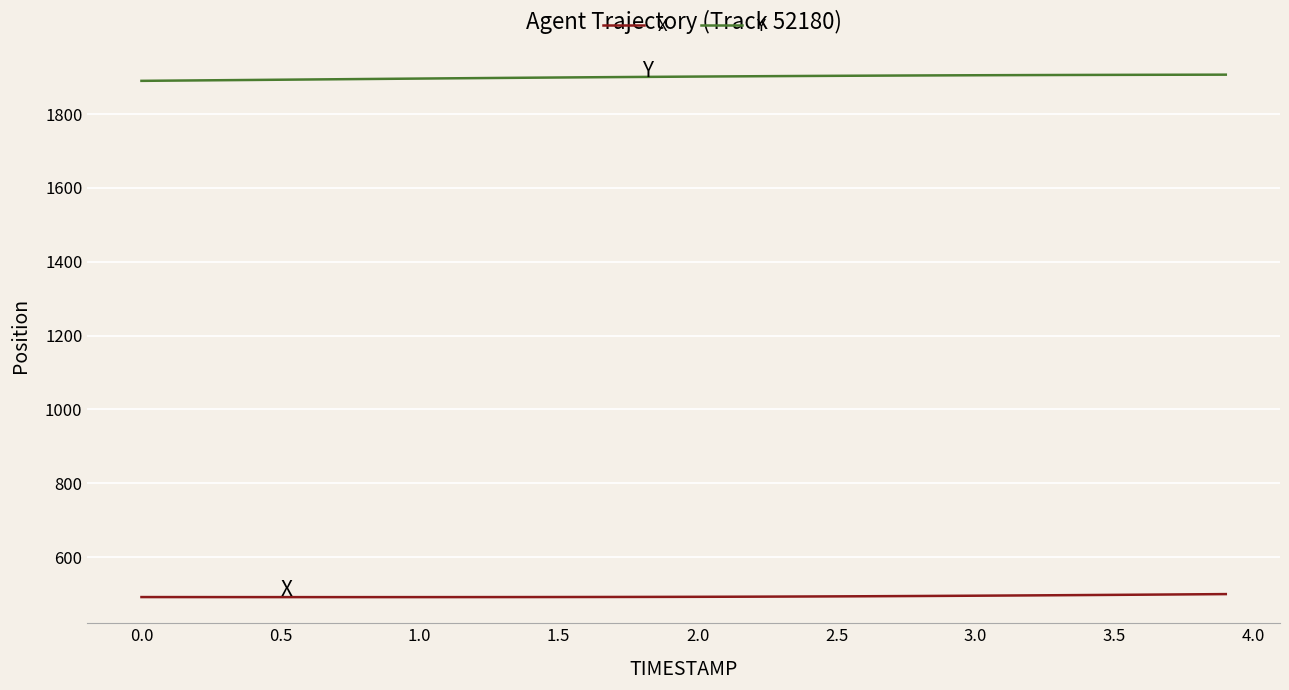

True or false: X and Y cross at least once.

False